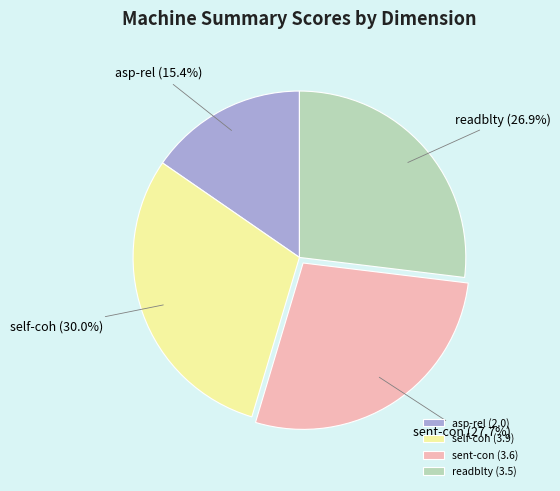

Does any single category account for the majority?

No